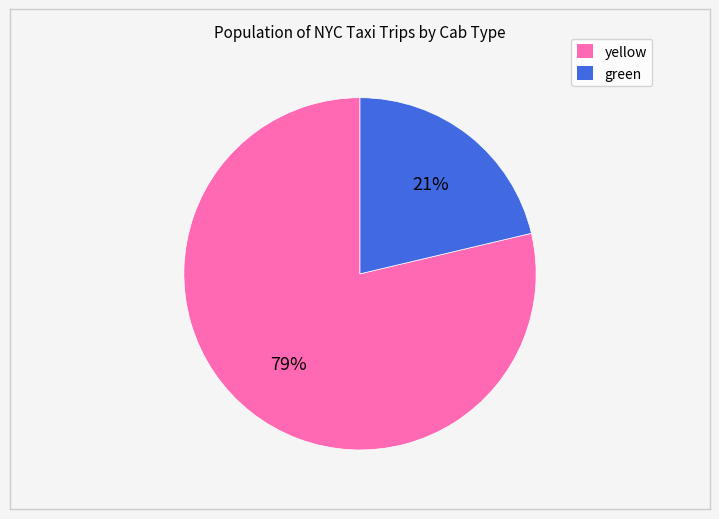

Do green and yellow together represent more than half of the pie?

Yes